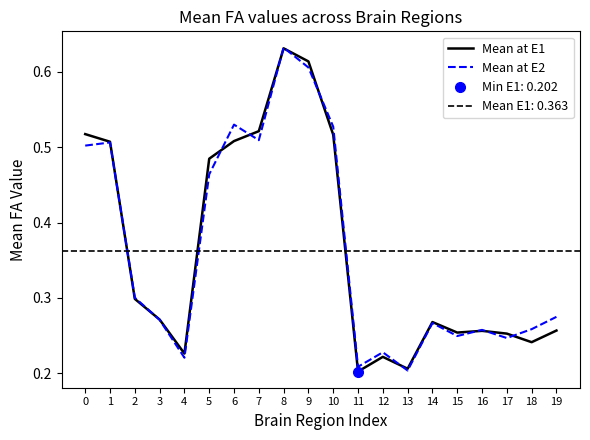

Count the number of data series in this chart.

2